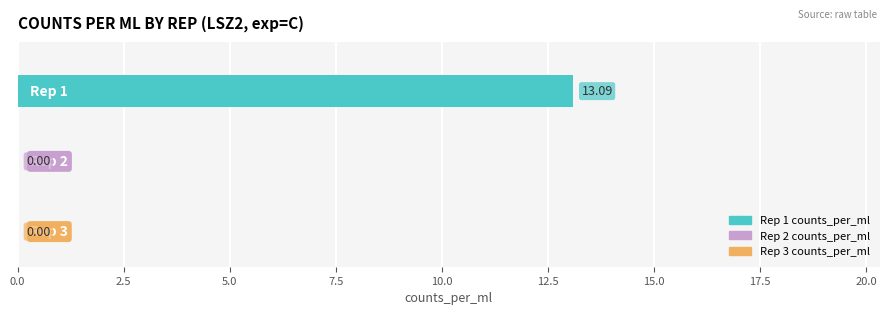

What is the sum of all values?

13.1